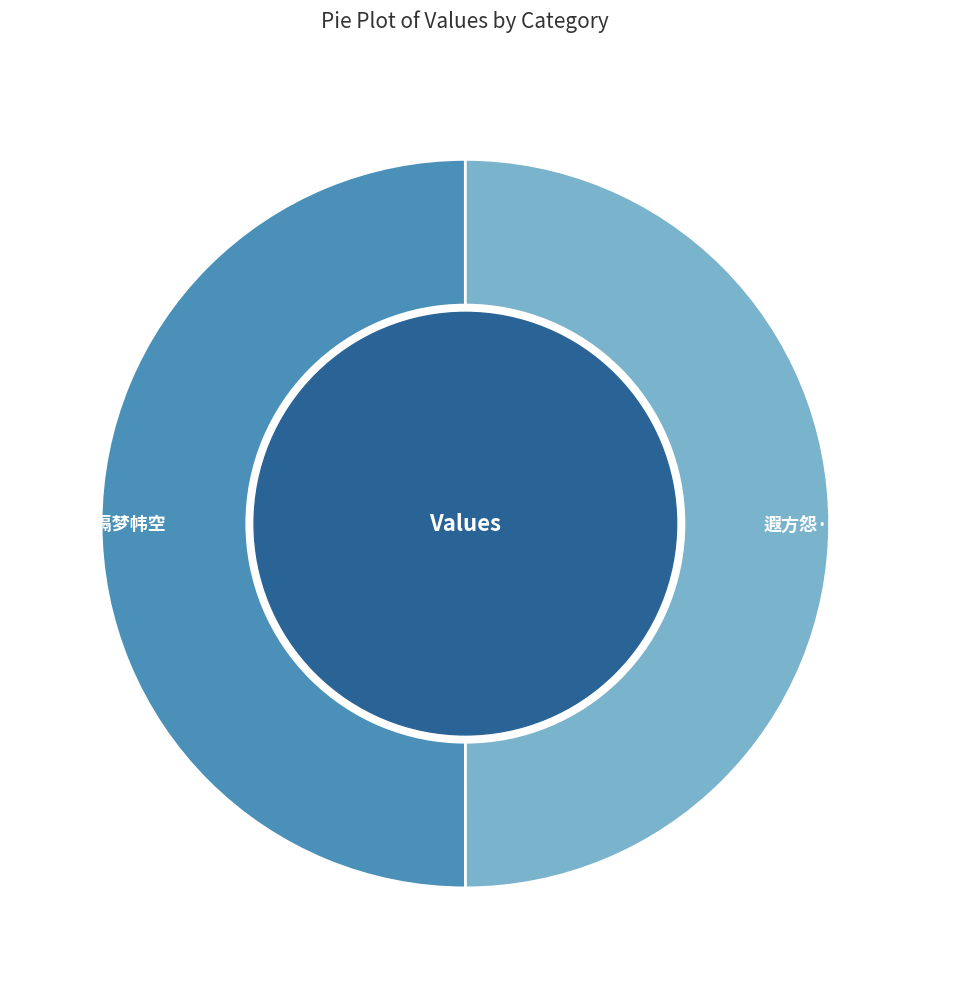

What is the ratio of the value at 锦帐春·隔梦帏空 to the value at 遐方怨·蝉钿委，凤帏空?

1.0